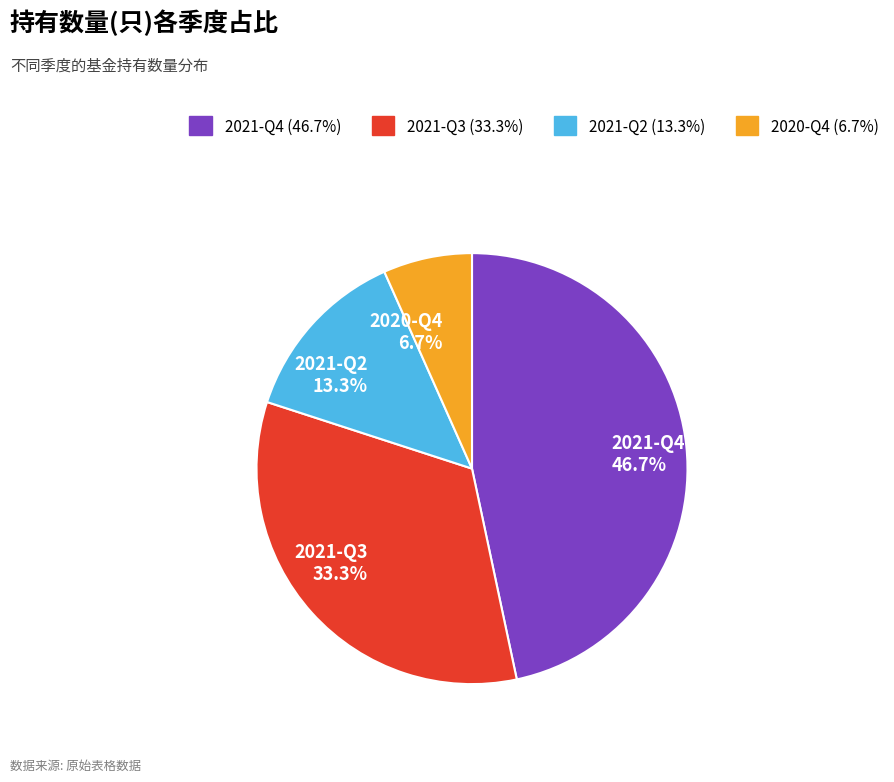

What percentage is the 2021-Q2 slice, to the nearest percent?

13%